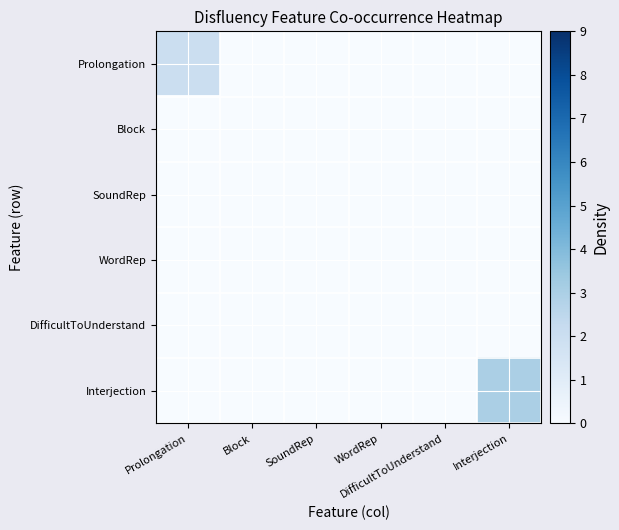

Reading left to right, list all the values displayed in this chart.

Prolongation: Prolongation=2	Block=0	SoundRep=0	WordRep=0	DifficultToUnderstand=0	Interjection=0
Block: Prolongation=0	Block=0	SoundRep=0	WordRep=0	DifficultToUnderstand=0	Interjection=0
SoundRep: Prolongation=0	Block=0	SoundRep=0	WordRep=0	DifficultToUnderstand=0	Interjection=0
WordRep: Prolongation=0	Block=0	SoundRep=0	WordRep=0	DifficultToUnderstand=0	Interjection=0
DifficultToUnderstand: Prolongation=0	Block=0	SoundRep=0	WordRep=0	DifficultToUnderstand=0	Interjection=0
Interjection: Prolongation=0	Block=0	SoundRep=0	WordRep=0	DifficultToUnderstand=0	Interjection=3